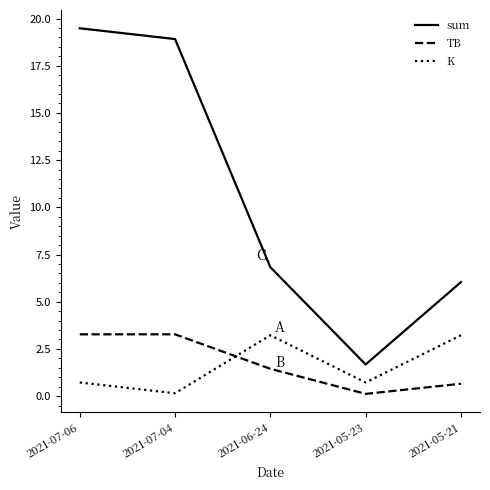

What is the spread (max minus min) of values at 2021-06-24?

5.4